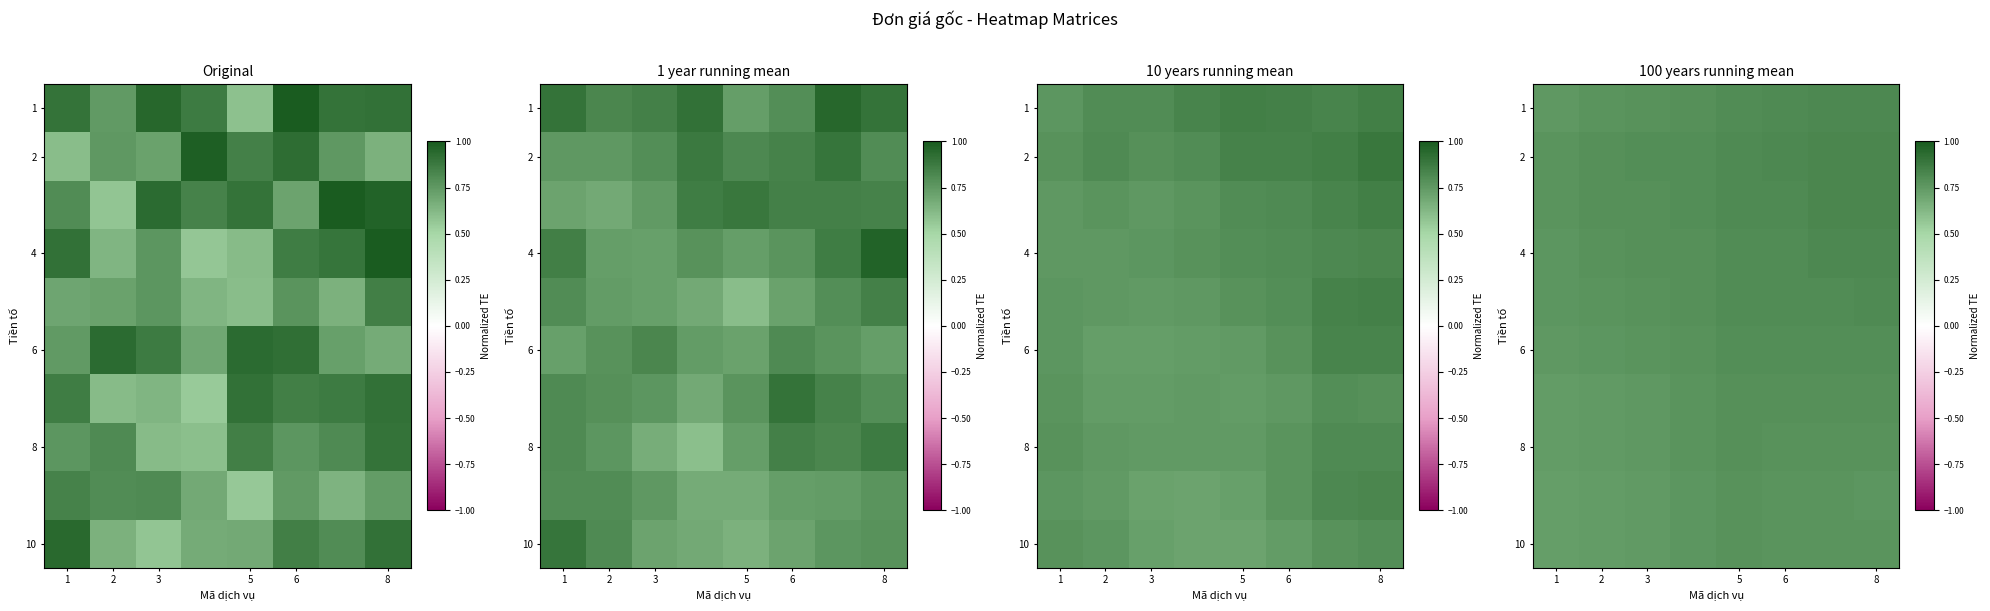

At which category is the sum across all series the highest?

8